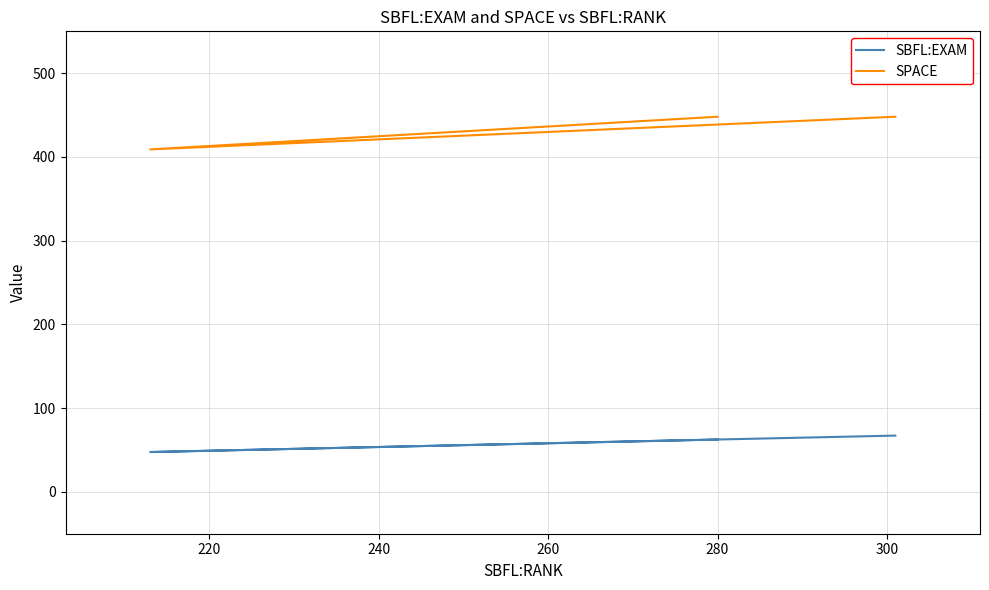

Which series has the widest spread of values?

SPACE